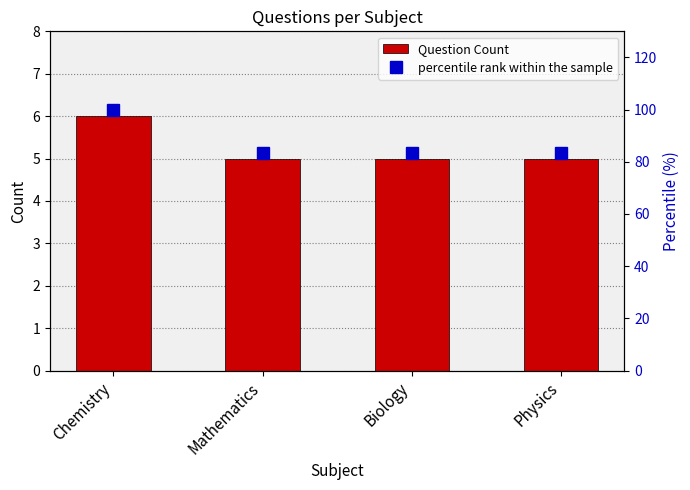

True or false: Question Count has a value of 5.0 at Physics.

True